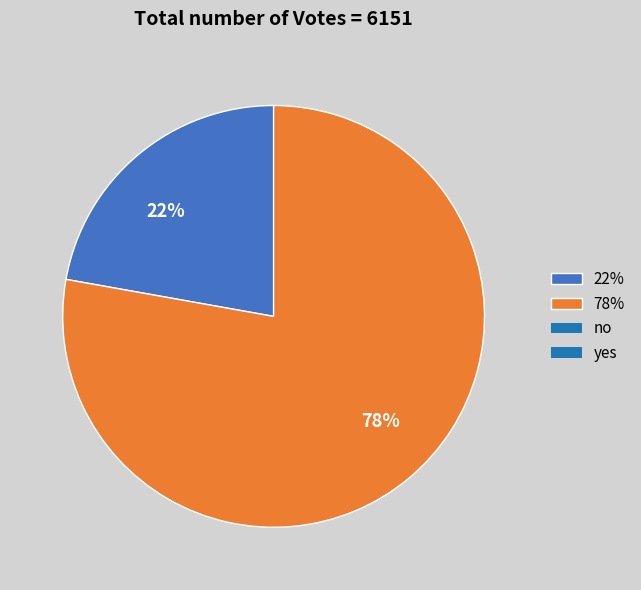

To the nearest percent, what is the combined percentage of 78% and 22%?

100%